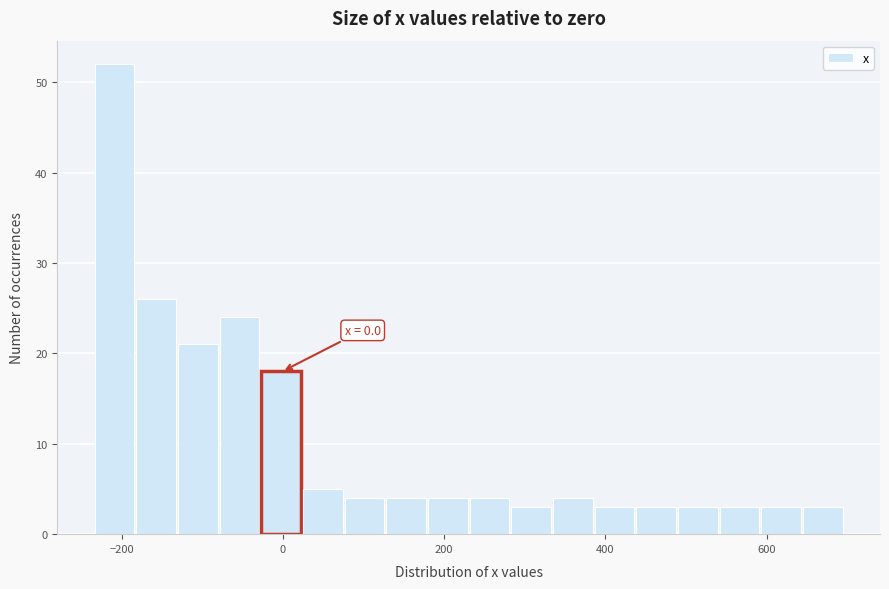

Read against the x-axis, roughly where is the centre of the tallest bar?

-200